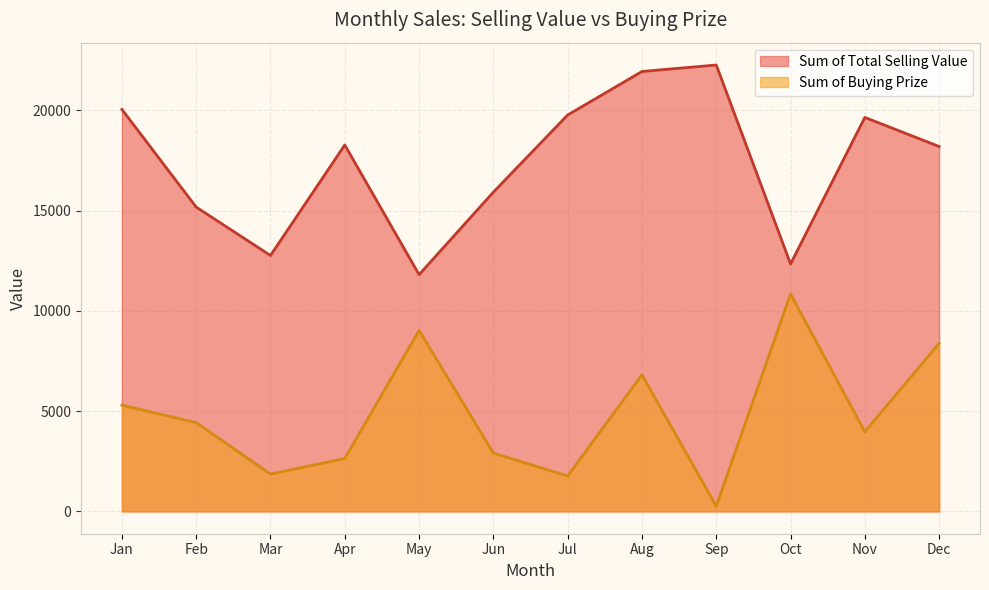

What is the difference between the maximum and minimum values in the Sum of Buying Prize series?

10583.1